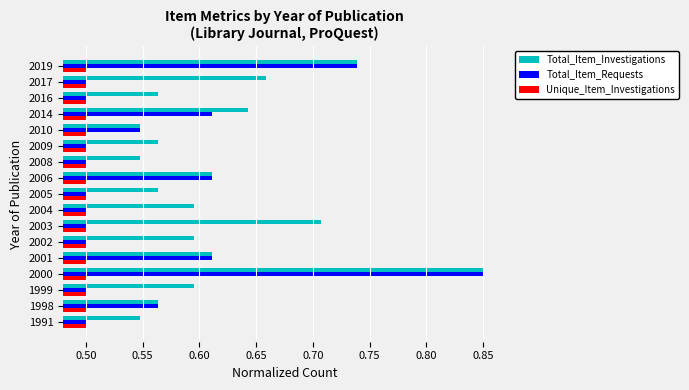

How many Total_Item_Requests values are between 0 and 1?

17